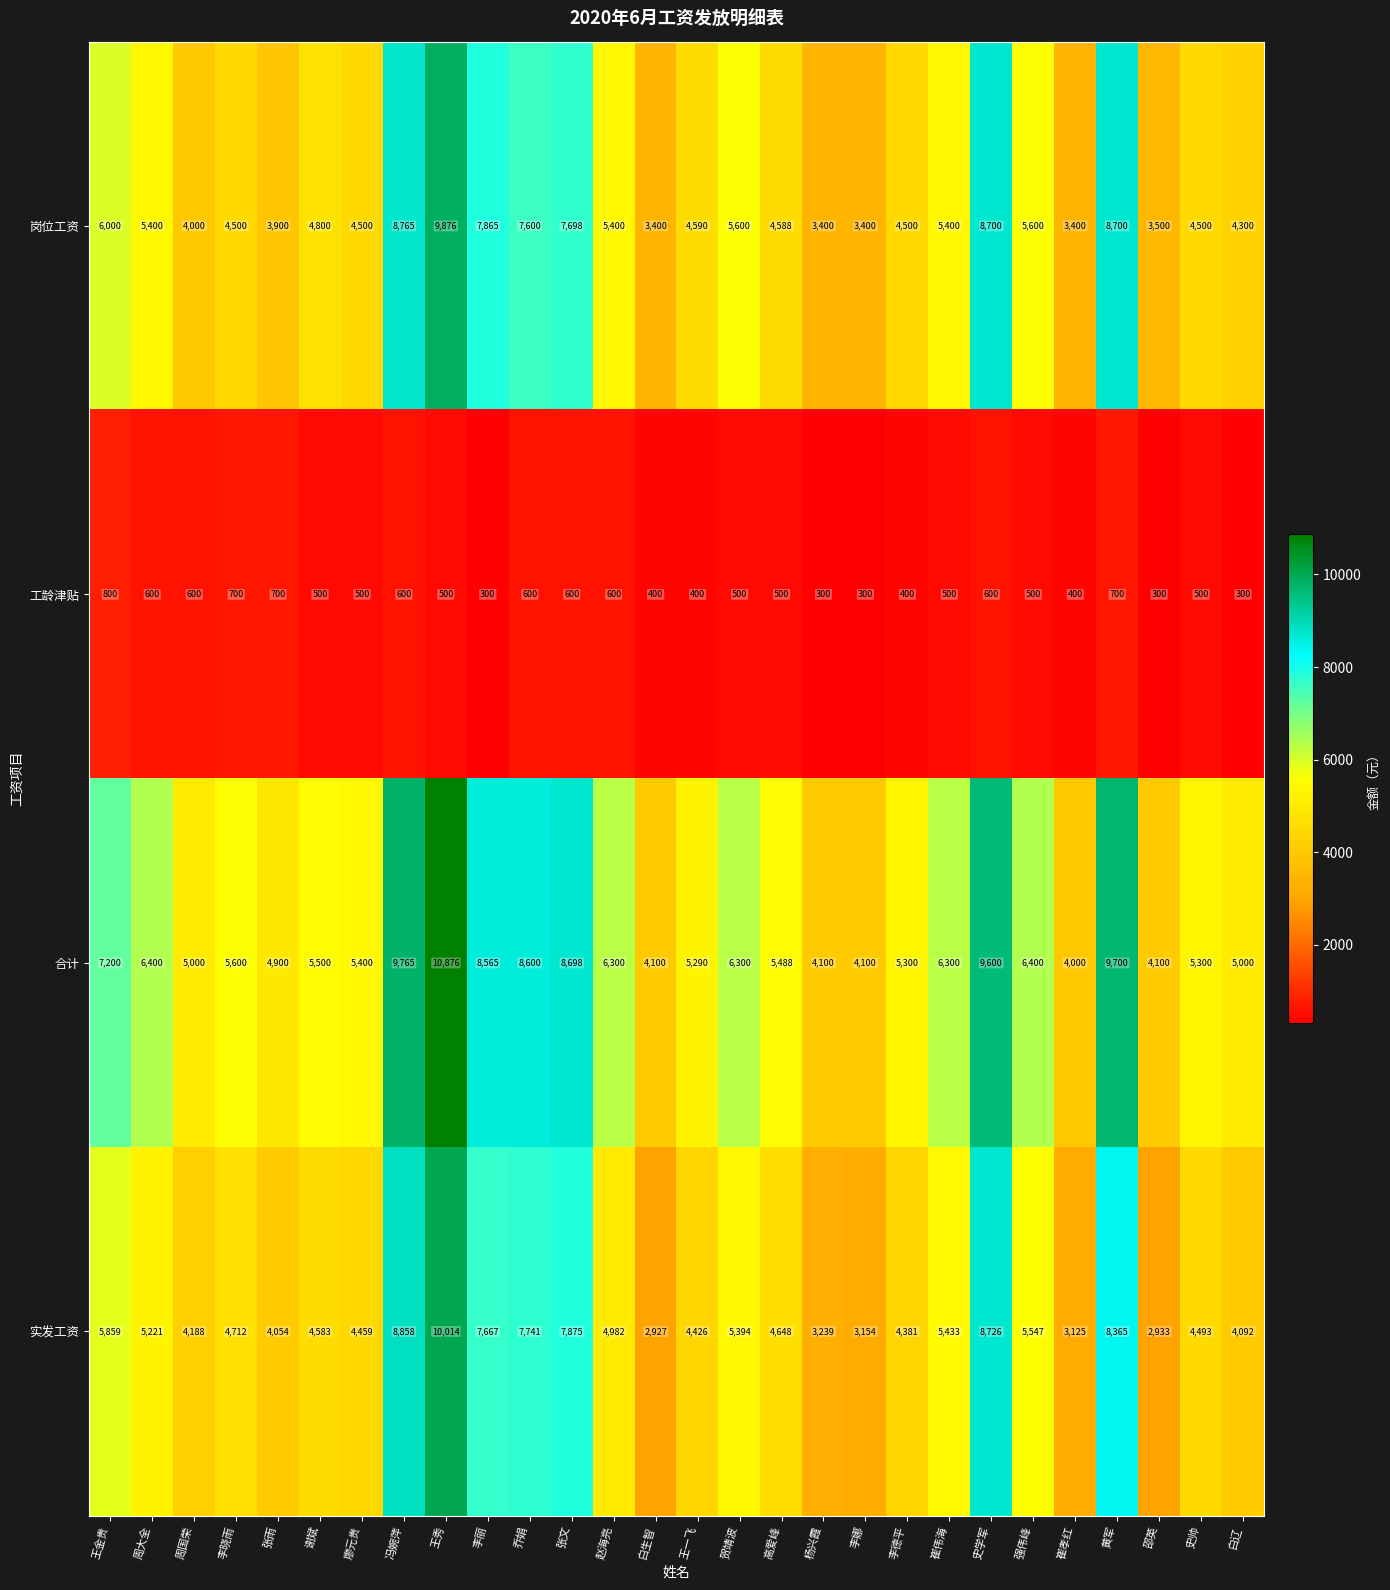

Which series has the widest spread of values?

实发工资